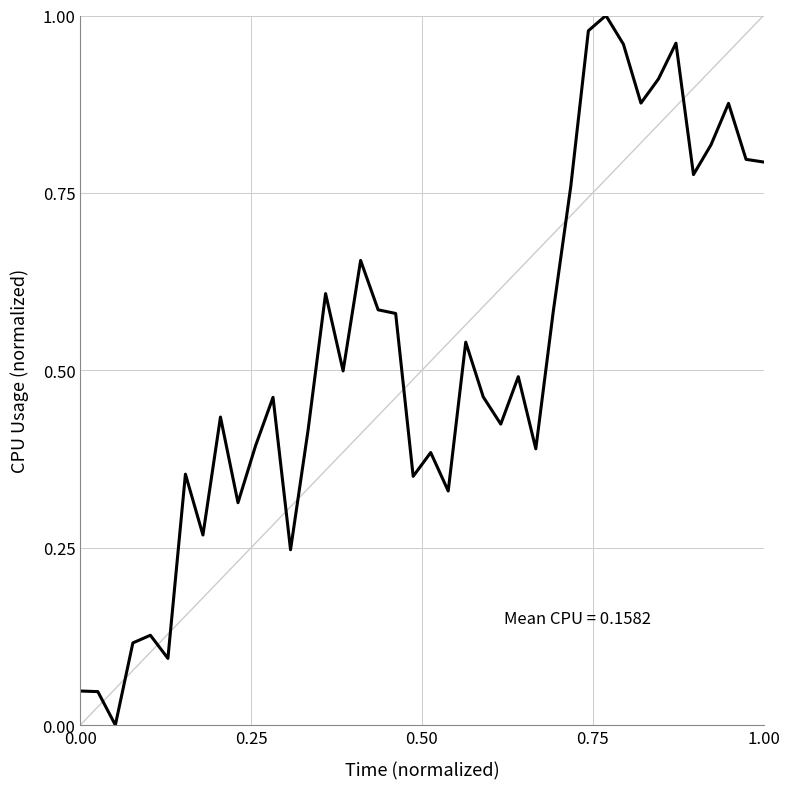

Does the chart have visible grid lines?

Yes